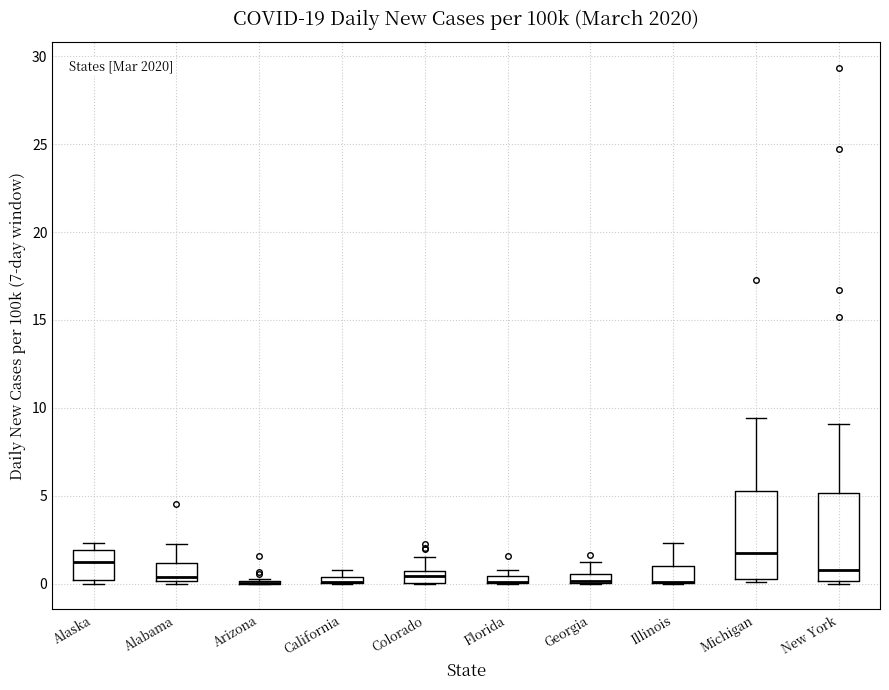

Where is the lower edge of the box for Florida on the y-axis? The values are not printed on the chart, so give them approximately, as read against the axis.

0.0